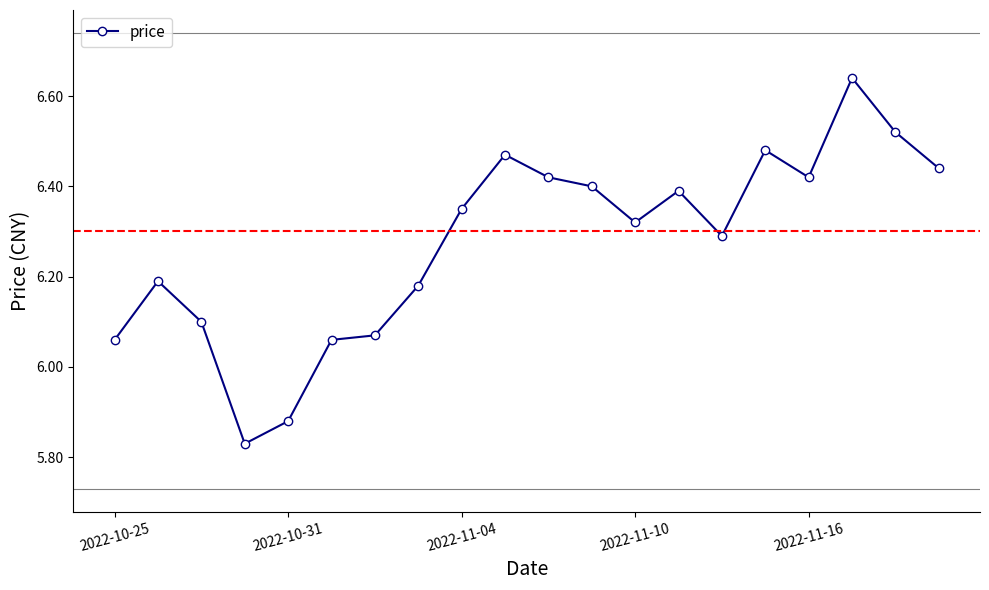

True or false: there are more than 2 points higher than both neighbors.

True